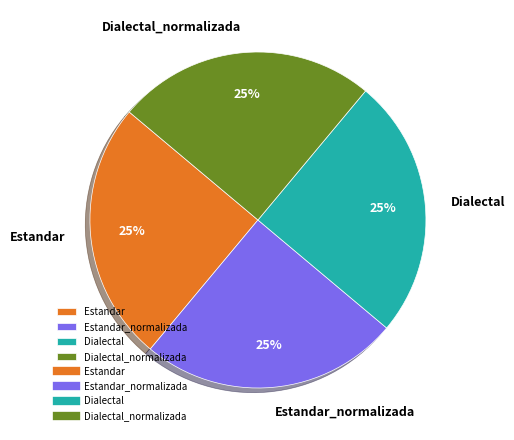

Is there a majority slice in this chart?

No